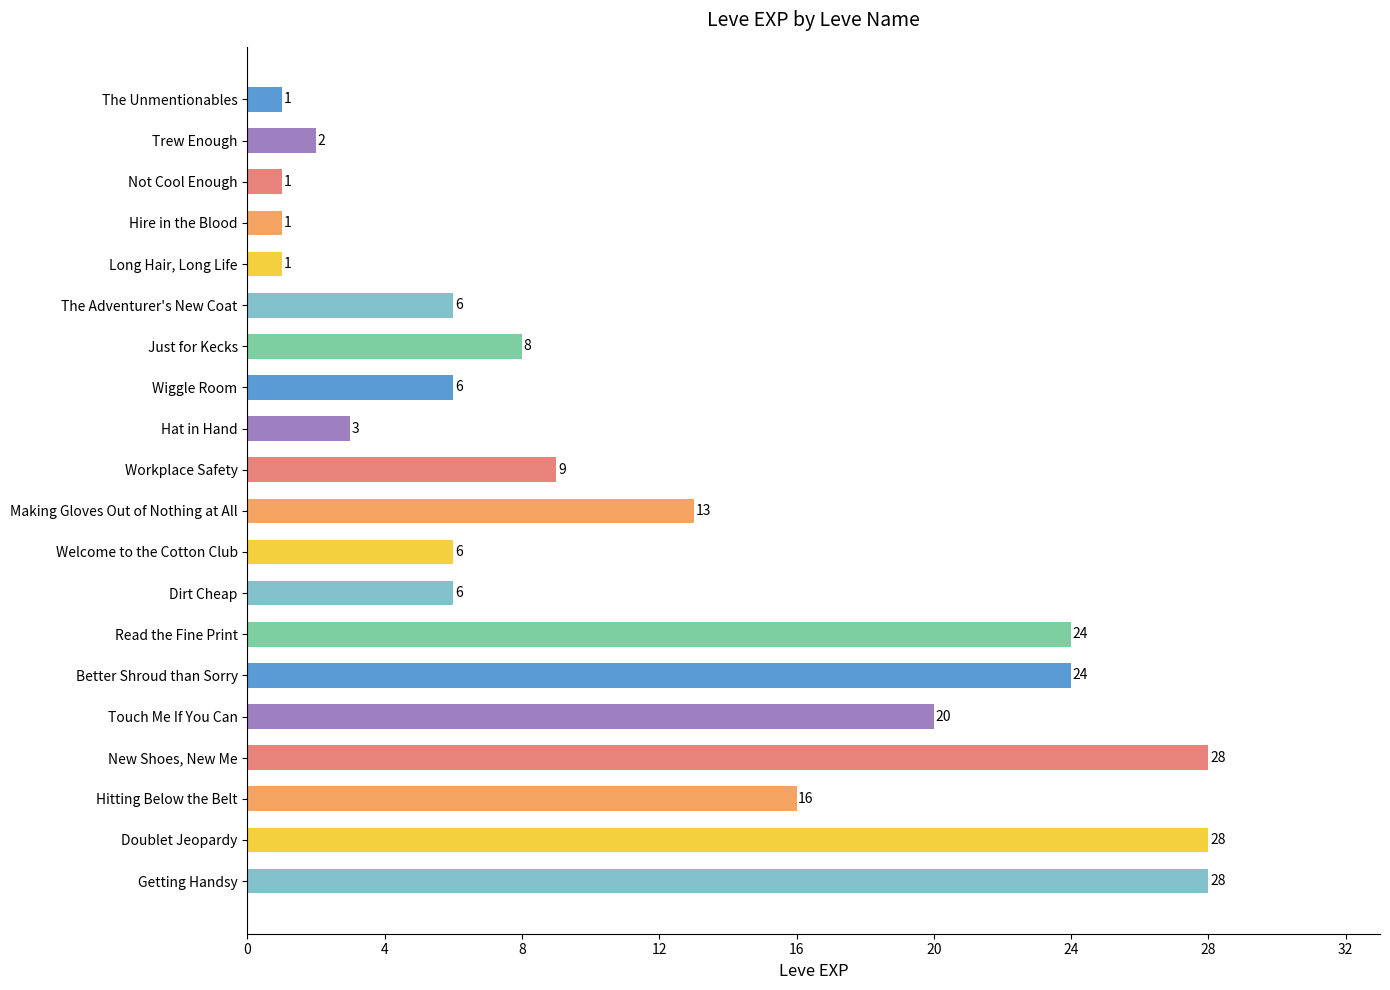

Which has a higher value, Making Gloves Out of Nothing at All or Just for Kecks?

Making Gloves Out of Nothing at All